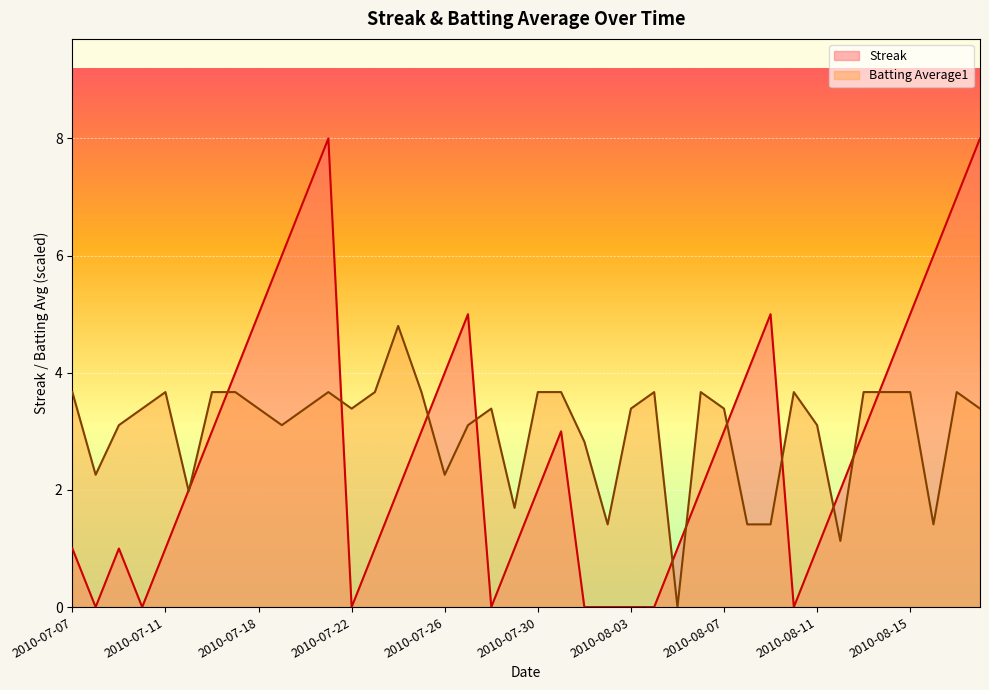

At which label does Batting Average1 reach its peak?

2010-07-24